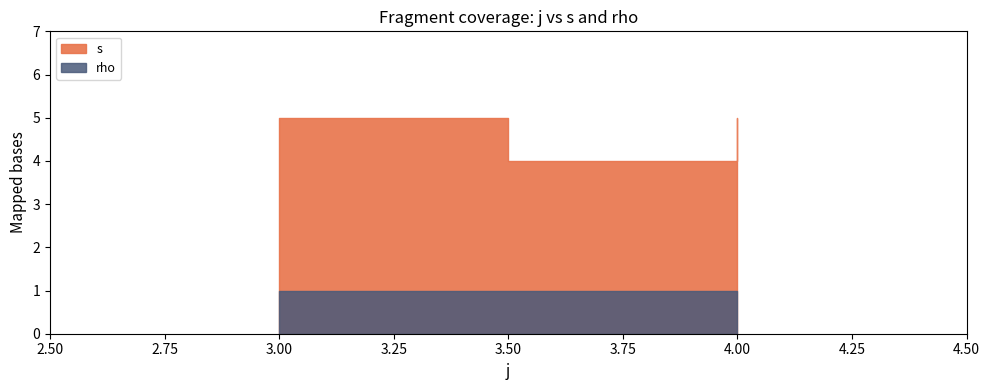

Does the chart have visible grid lines?

No